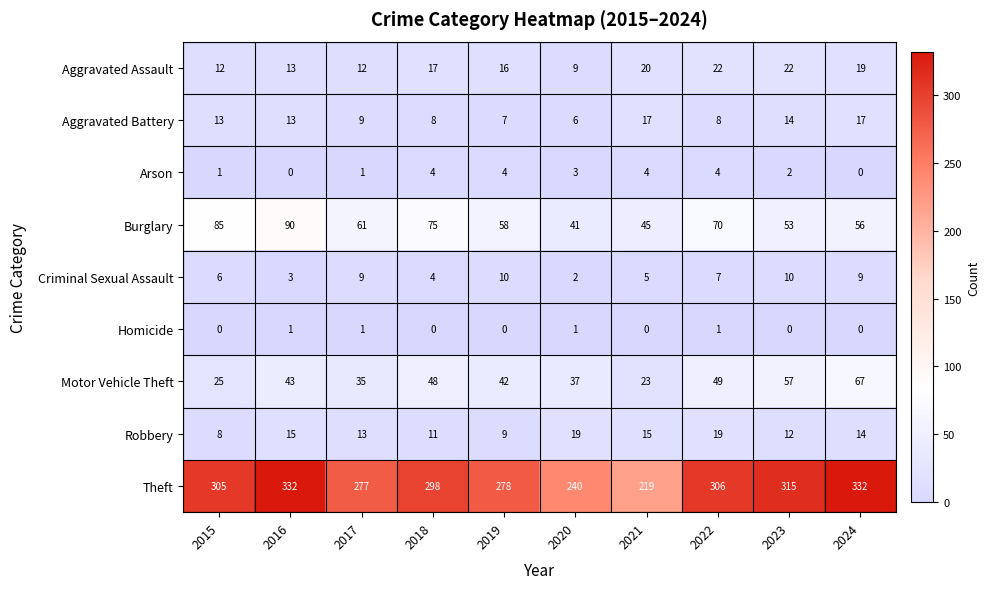

How many data points in Arson are less than 3?

5